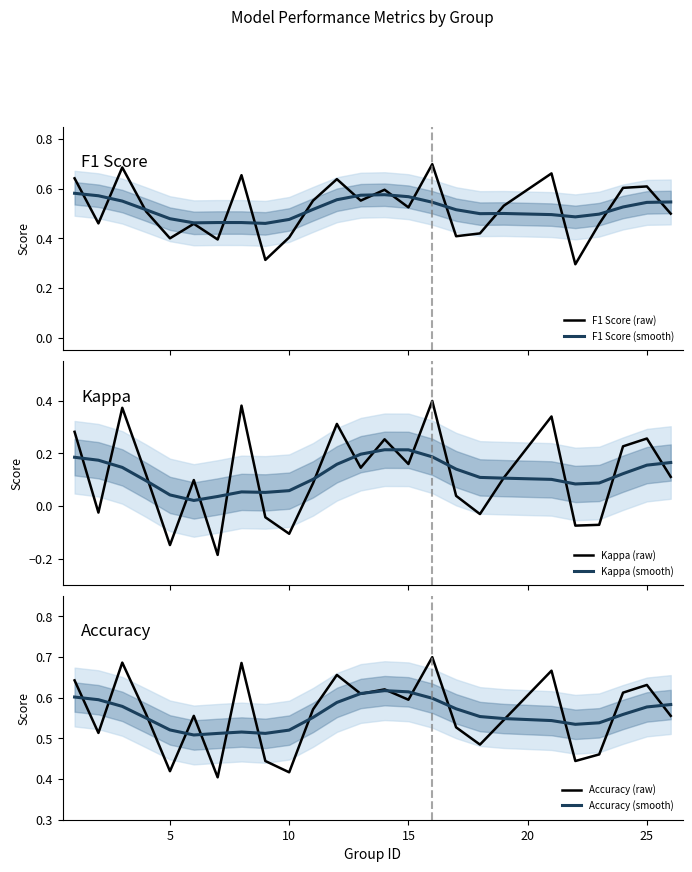

In Accuracy (smooth), how many points are lower than both neighbors (excluding endpoints)?

3